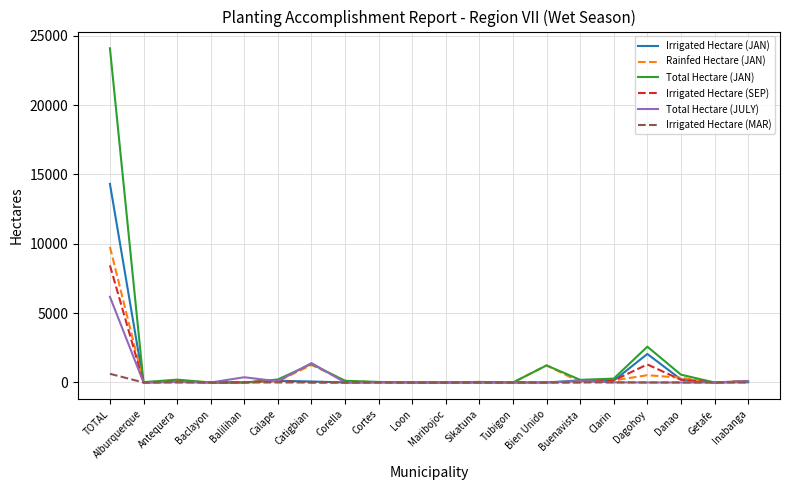

What is the greatest value displayed?

24092.0